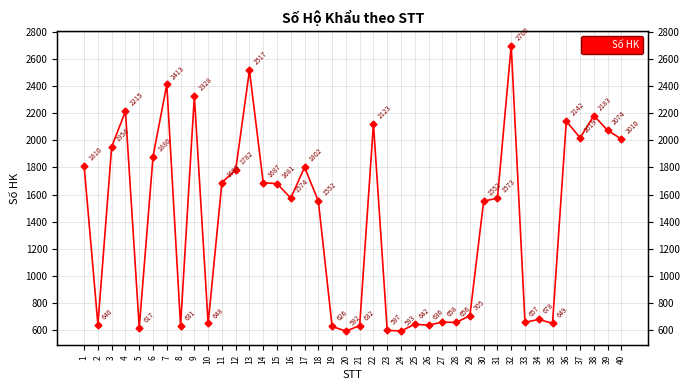

Where is the first local maximum?

4